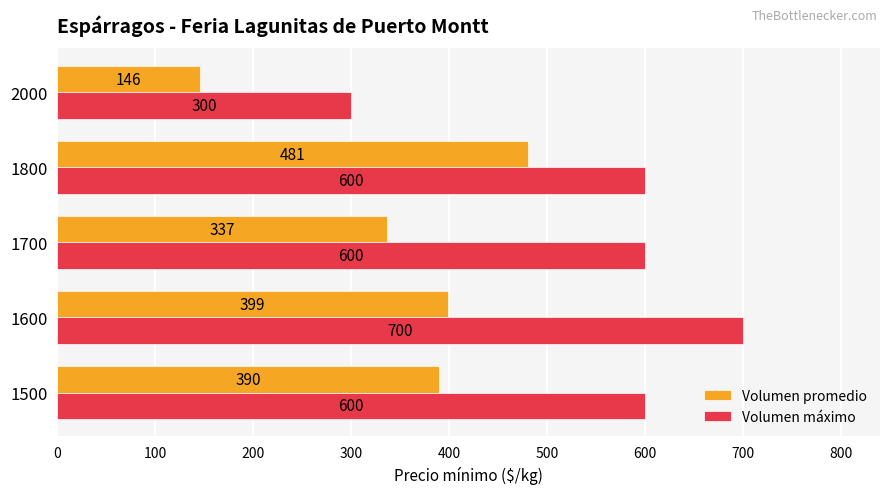

At which label does Volumen promedio reach its minimum?

2000